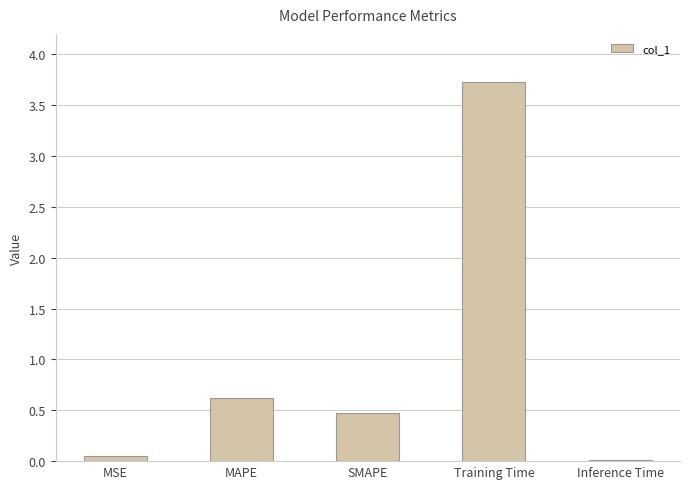

Where is the data nearest to the value 1?

MAPE